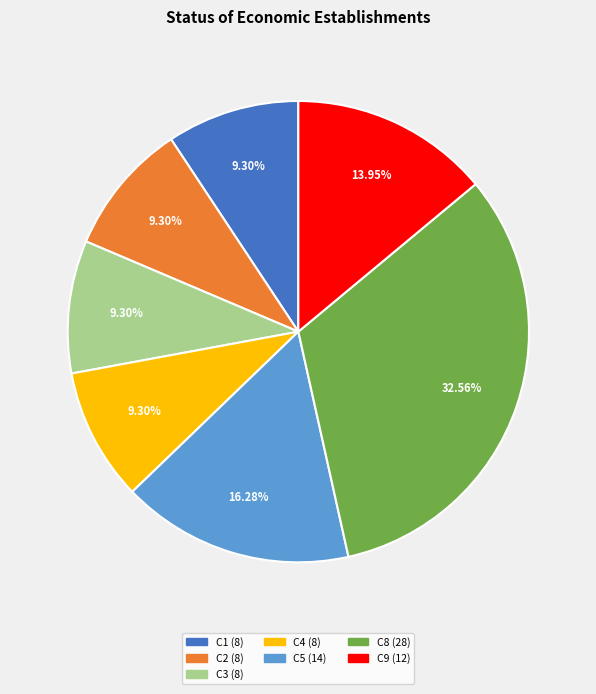

To the nearest percent, what portion does C1 represent?

9%